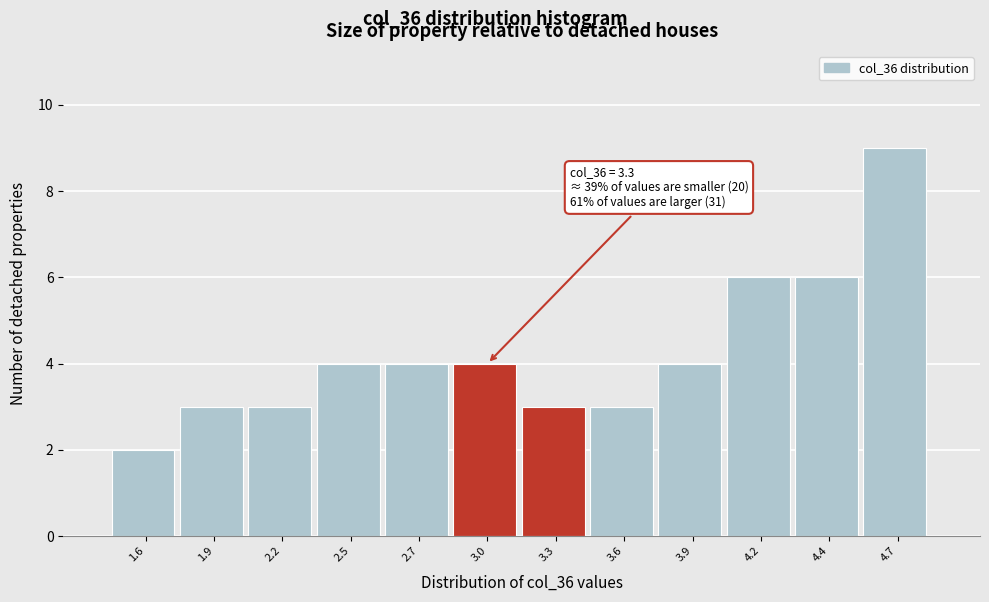

Reading right to left, transcribe all the data shown in this chart.

9	6	6	4	3	3	4	4	4	3	3	2